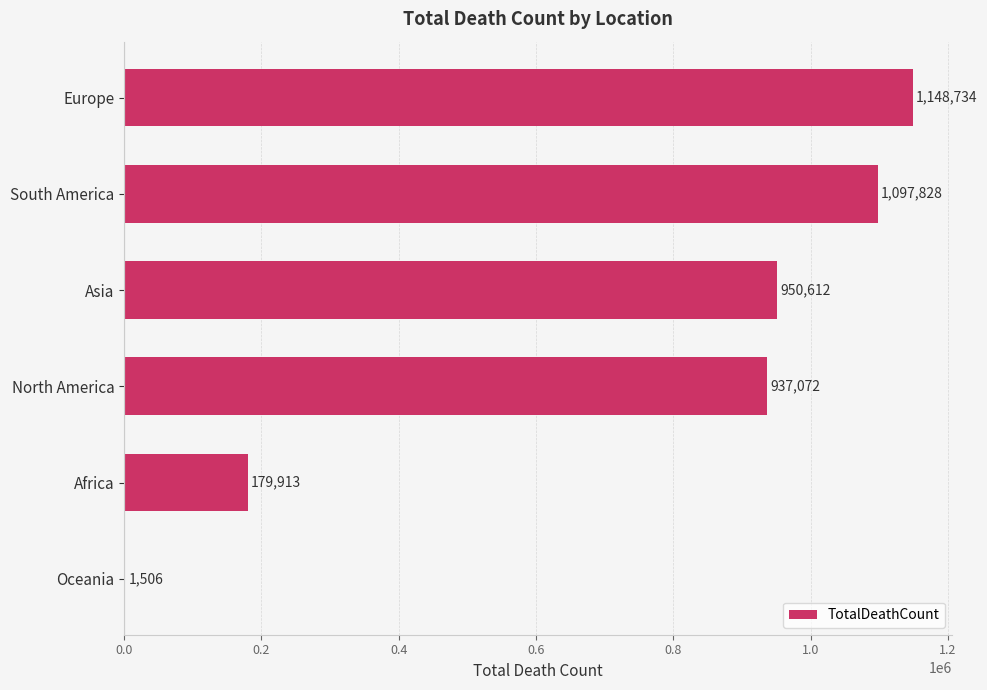

The value at South America is 322914. True or false?

False